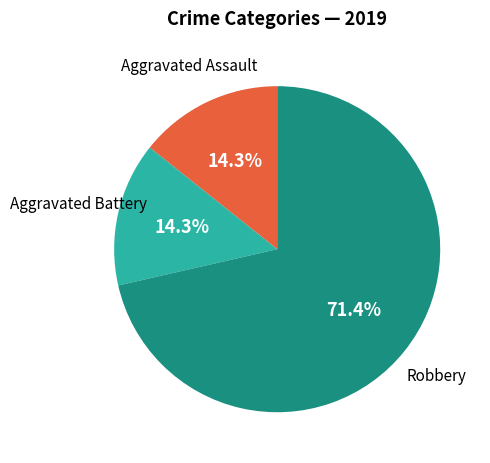

True or false: Aggravated Assault accounts for 14% of the total.

True